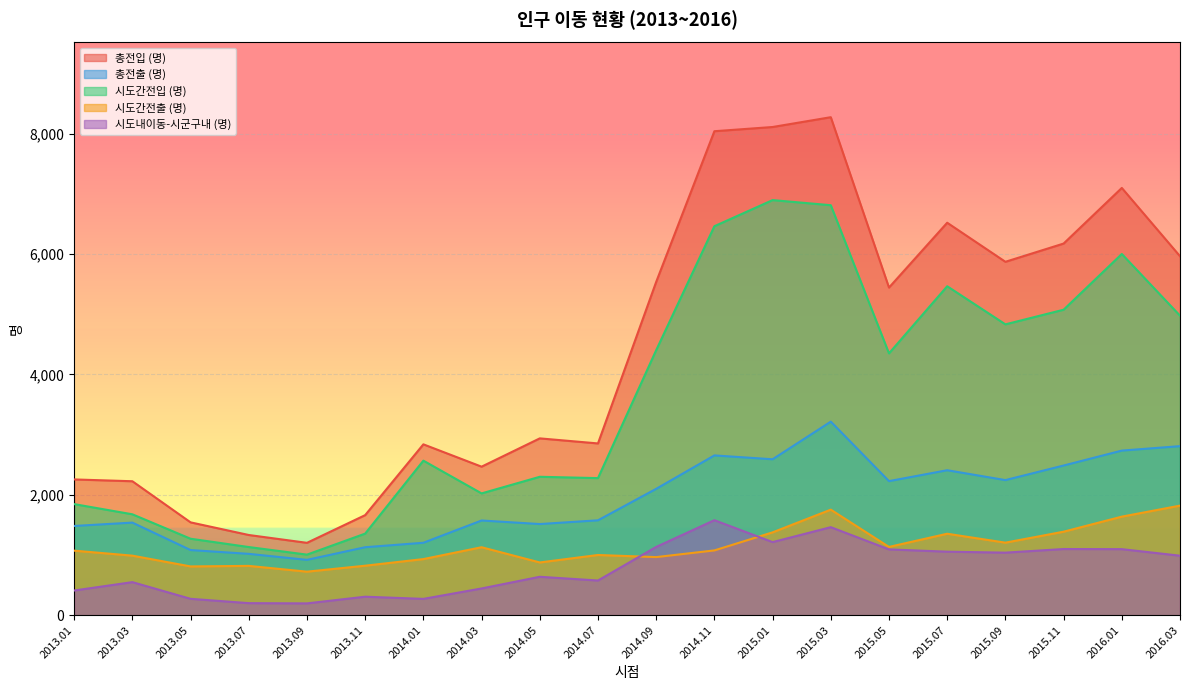

At which label does 총전입 (명) first exceed 5442?

2014.09